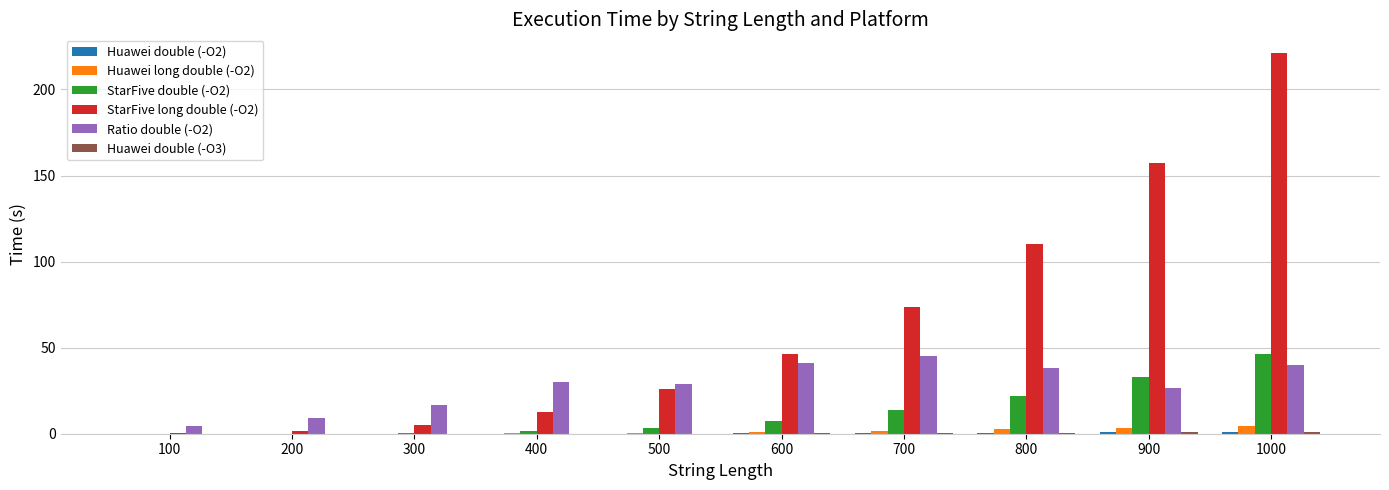

What is the total value across all series at 700?

134.5